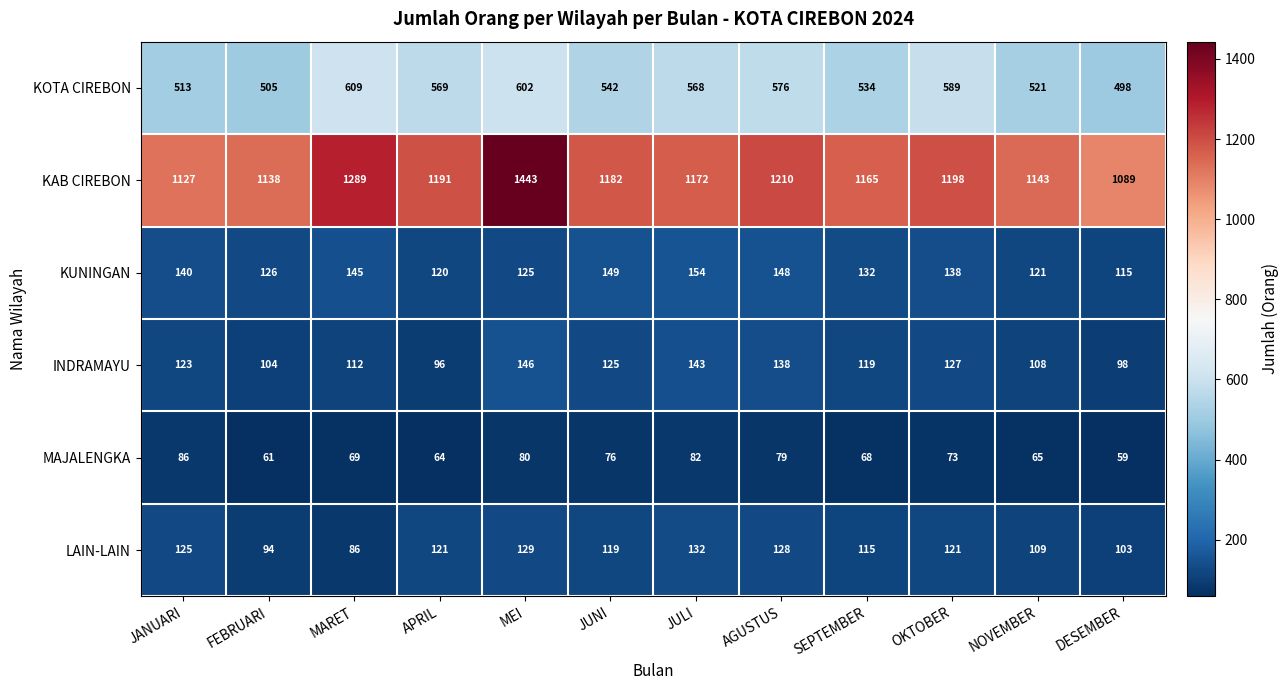

What is the sum of the KOTA CIREBON values at JULI and JUNI?

1110